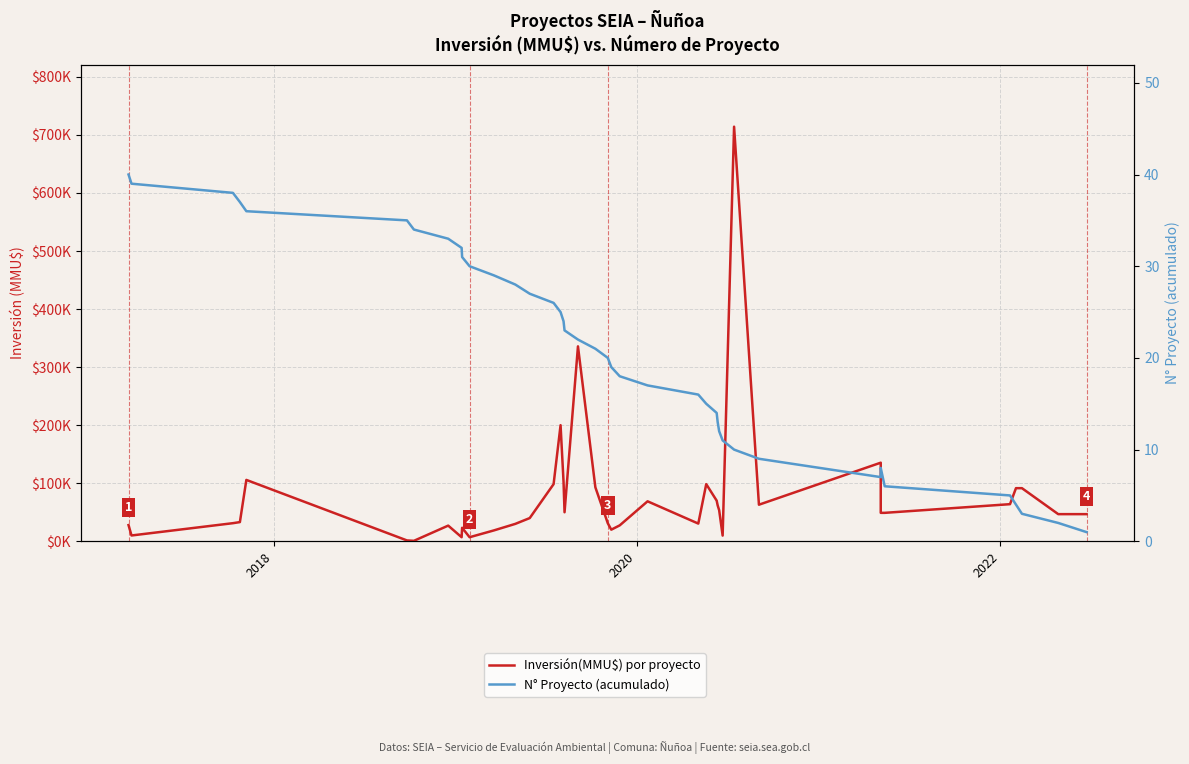

How many distinct data groups are displayed?

2